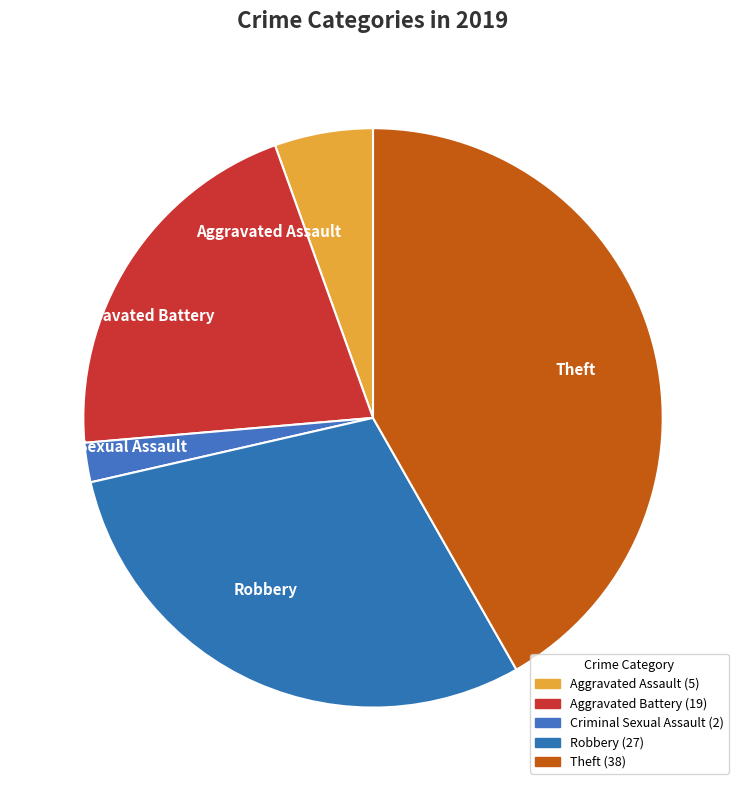

The Aggravated Assault slice represents 5% of the pie. True or false?

True